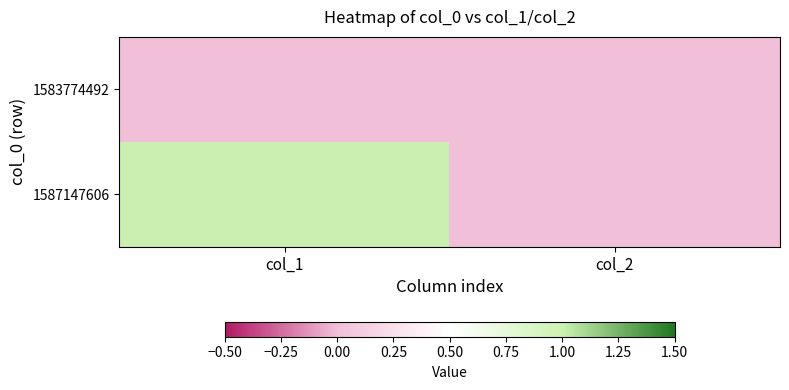

How many data points does each series have?

2